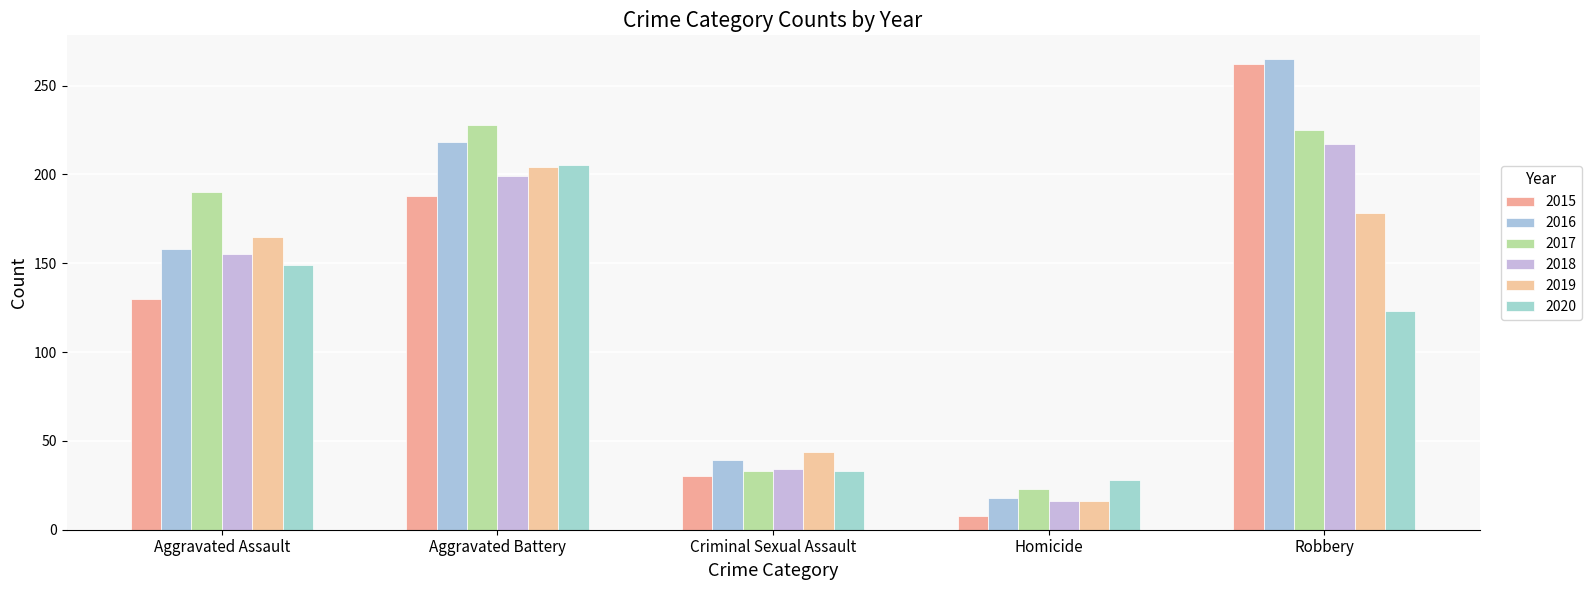

True or false: 2020 has a value of 39 at Homicide.

False